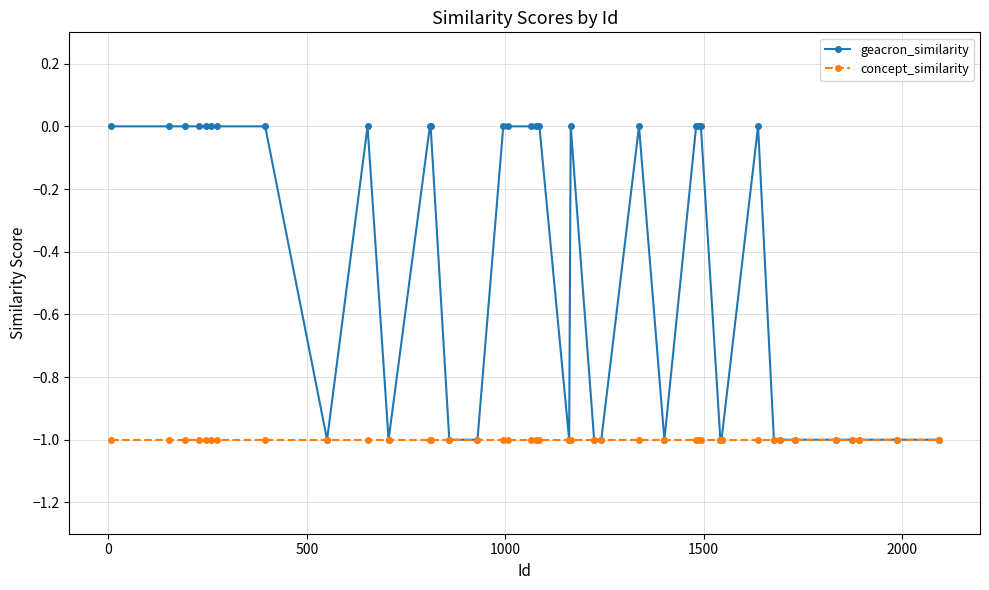

What is the value of the concept_similarity point at the 37th from the left?

-1